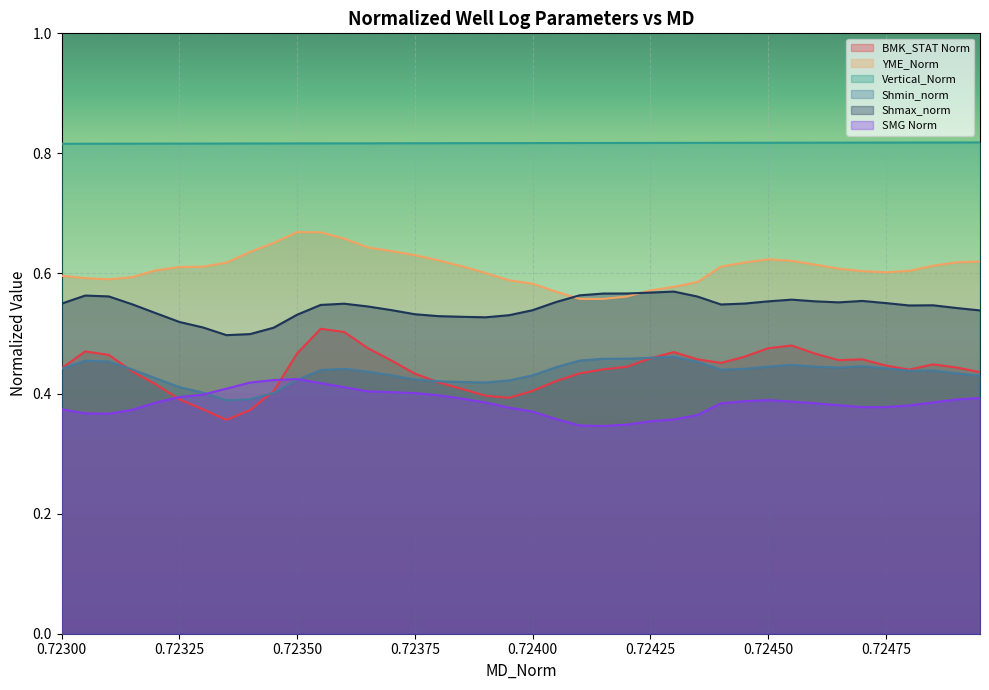

How many lines are shown in the chart?

6